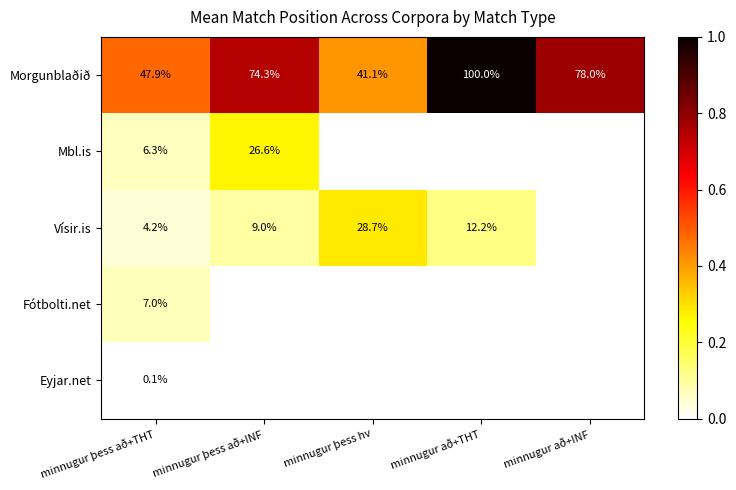

The Vísir.is series shows 0.0 at minnugur að+INF. True or false?

True